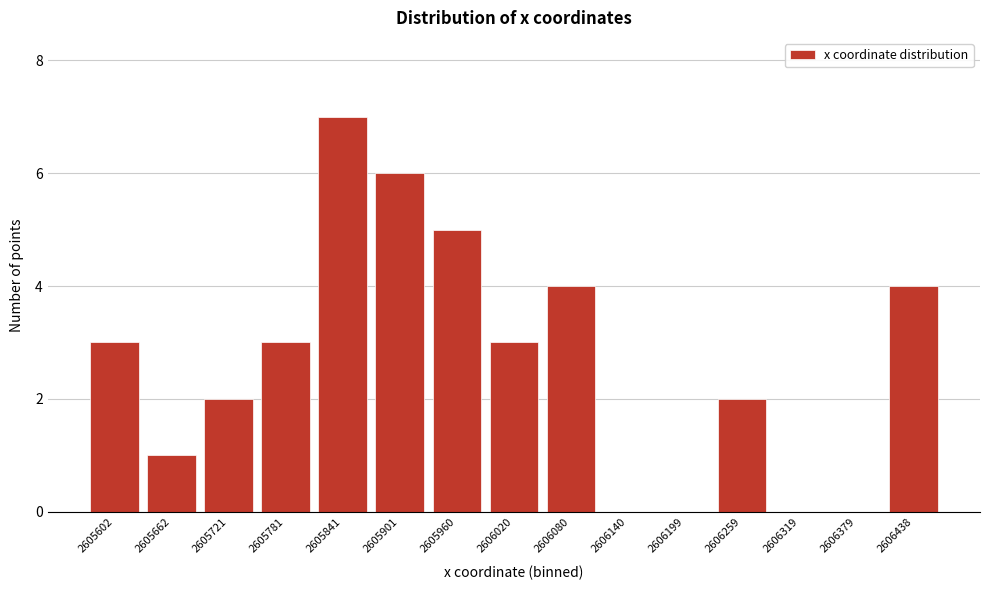

Reading left to right, what are all the values shown in this chart?

2605602=3	2605662=1	2605721=2	2605781=3	2605841=7	2605901=6	2605960=5	2606020=3	2606080=4	2606140=0	2606199=0	2606259=2	2606319=0	2606379=0	2606438=4